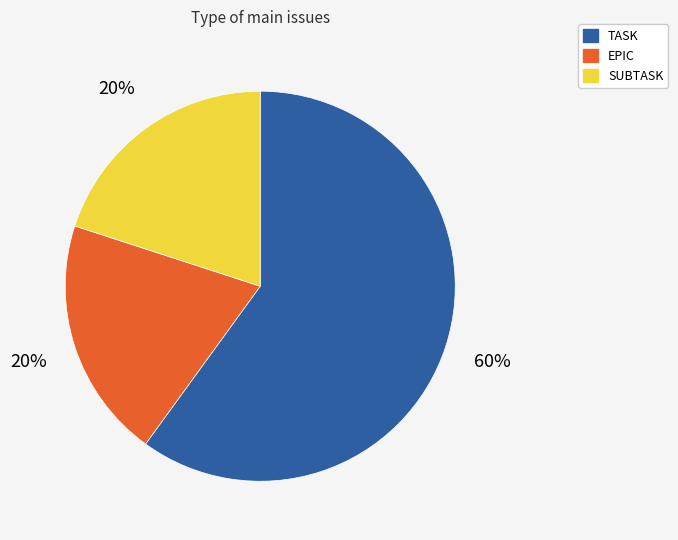

Which category accounts for the majority?

TASK